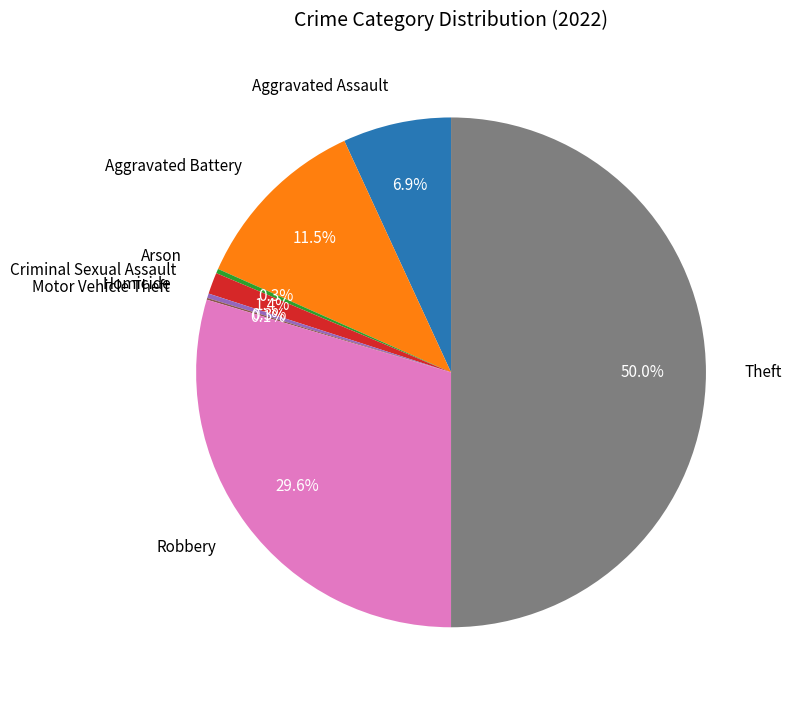

True or false: Aggravated Assault accounts for 7% of the total.

True